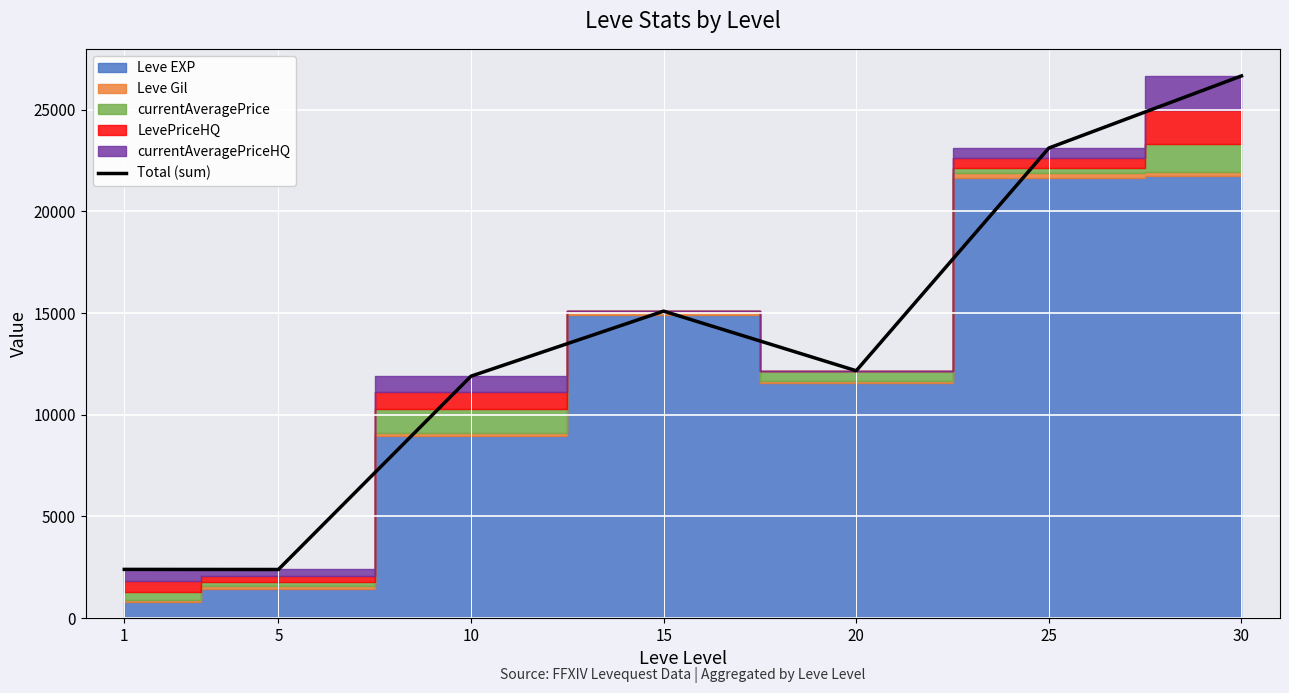

What is the sum of the values at 25 and 1?

25506.5